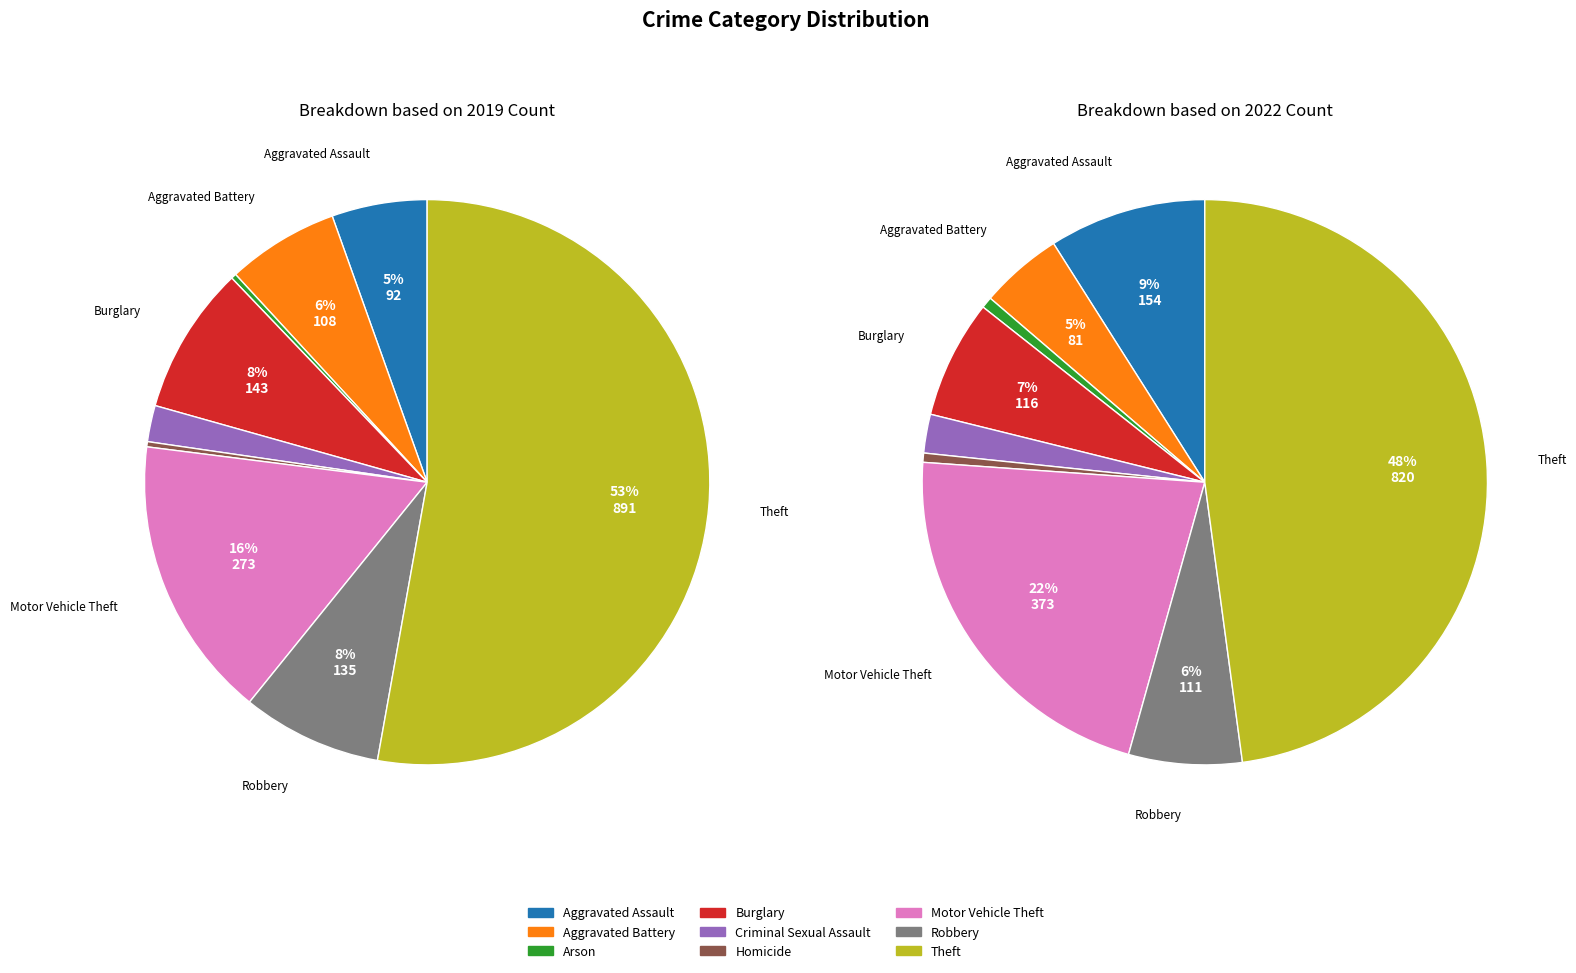

How much of the chart is everything except Criminal Sexual Assault?

97.9%